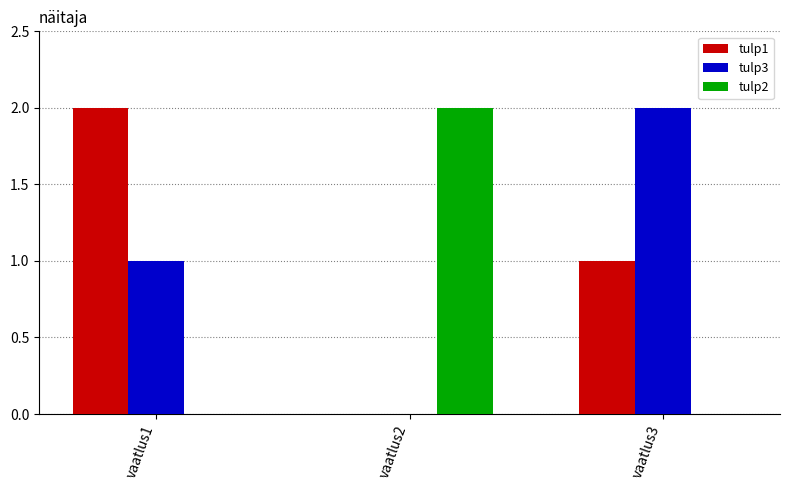

Is the value of tulp2 at vaatlus2 greater than the value of tulp3 at vaatlus2?

Yes